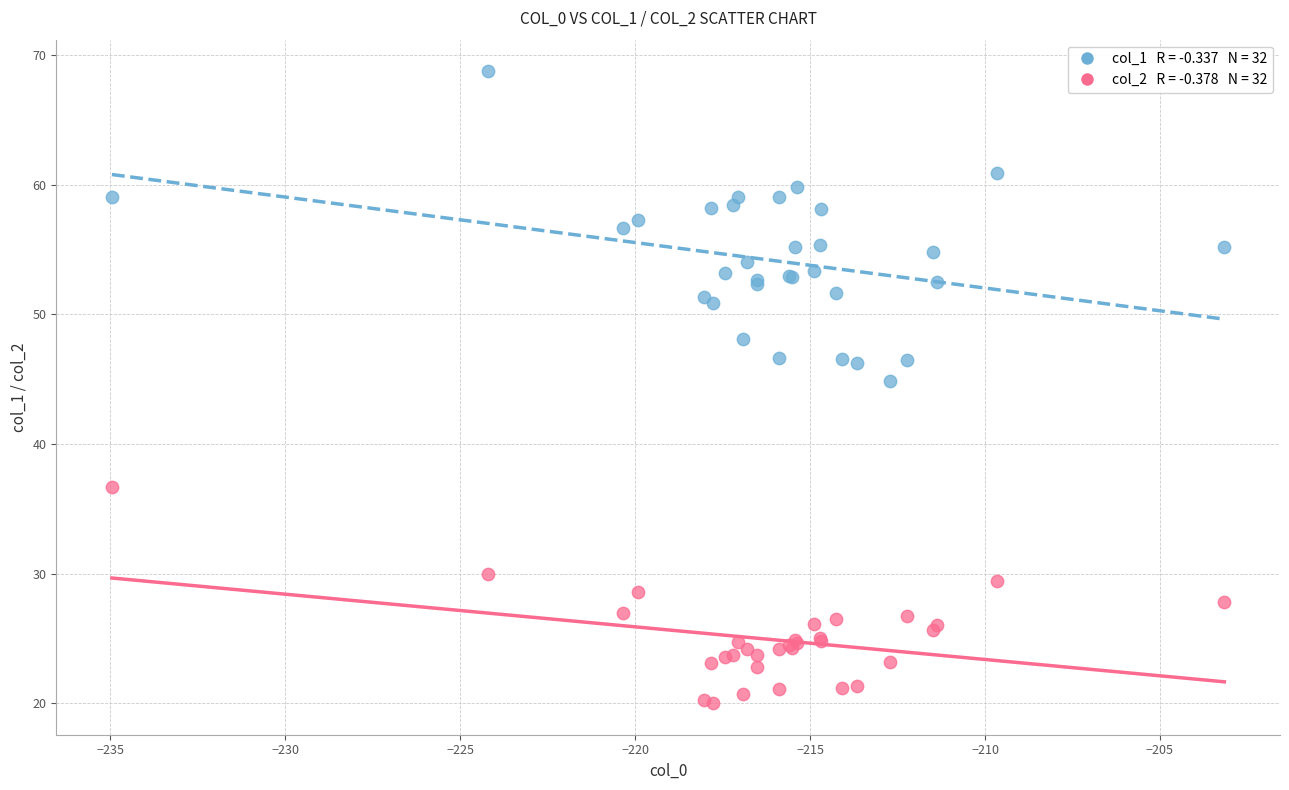

Across all series, what Y value is closest to 44?

44.9